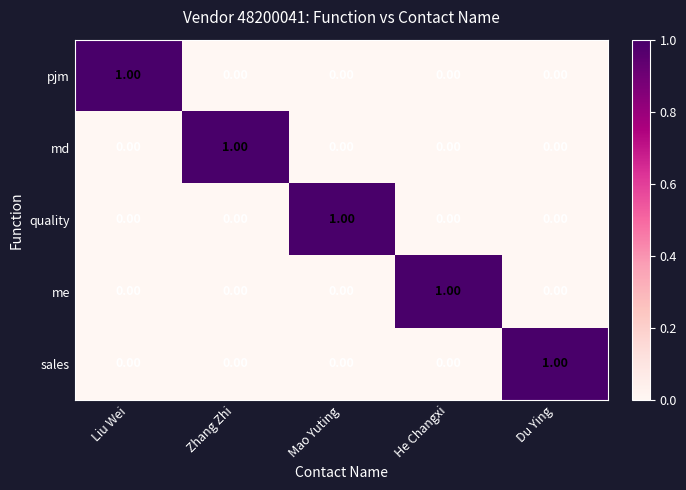

At how many categories does at least one series exceed 0?

5